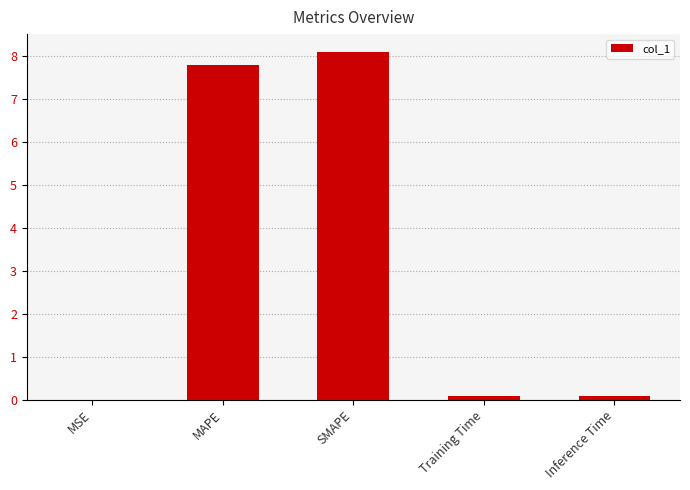

The value at MAPE is 7.8. True or false?

True